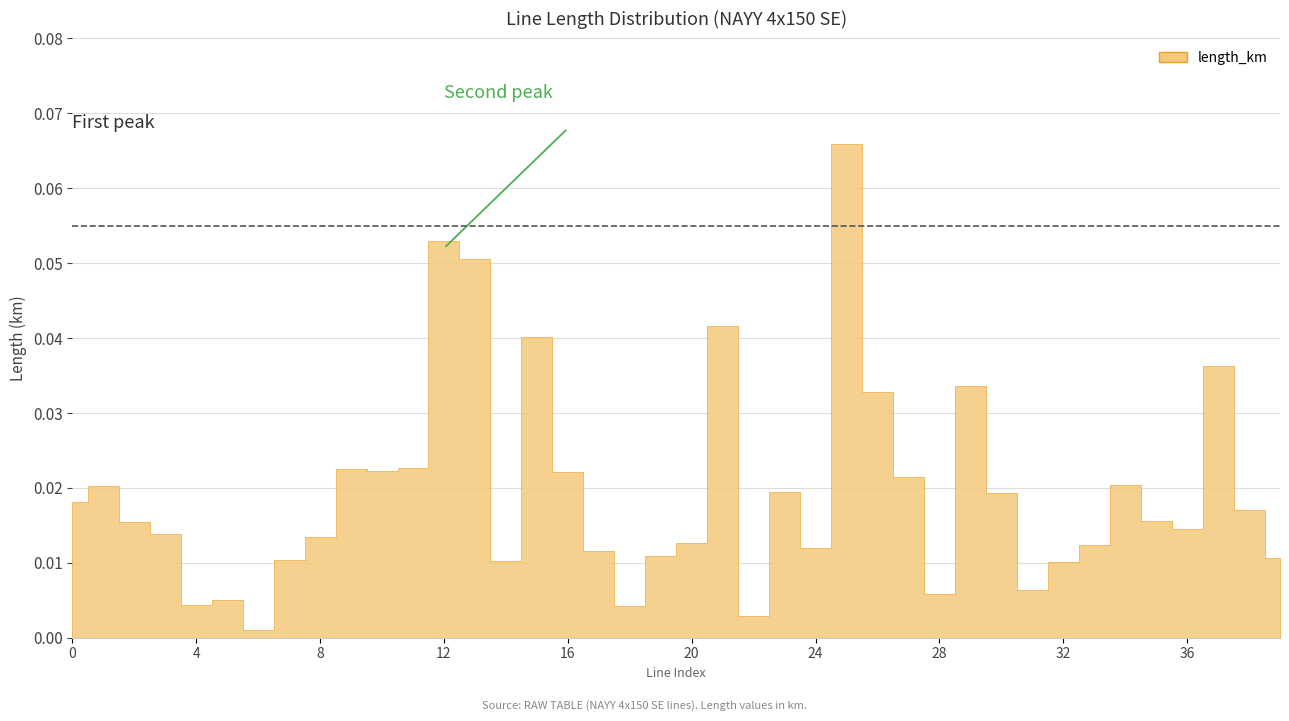

Reading left to right, what are all the values shown in this chart?

0.0	0.0	0.0	0.0	0.0	0.0	0.0	0.0	0.0	0.0	0.0	0.0	0.1	0.1	0.0	0.0	0.0	0.0	0.0	0.0	0.0	0.0	0.0	0.0	0.0	0.1	0.0	0.0	0.0	0.0	0.0	0.0	0.0	0.0	0.0	0.0	0.0	0.0	0.0	0.0